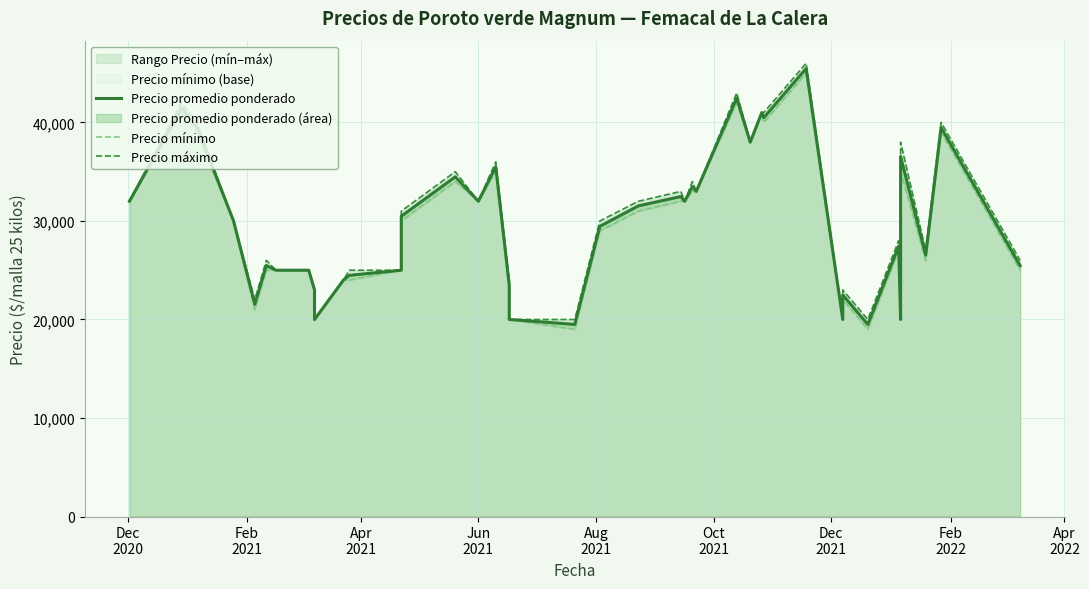

How many lines are shown in the chart?

3